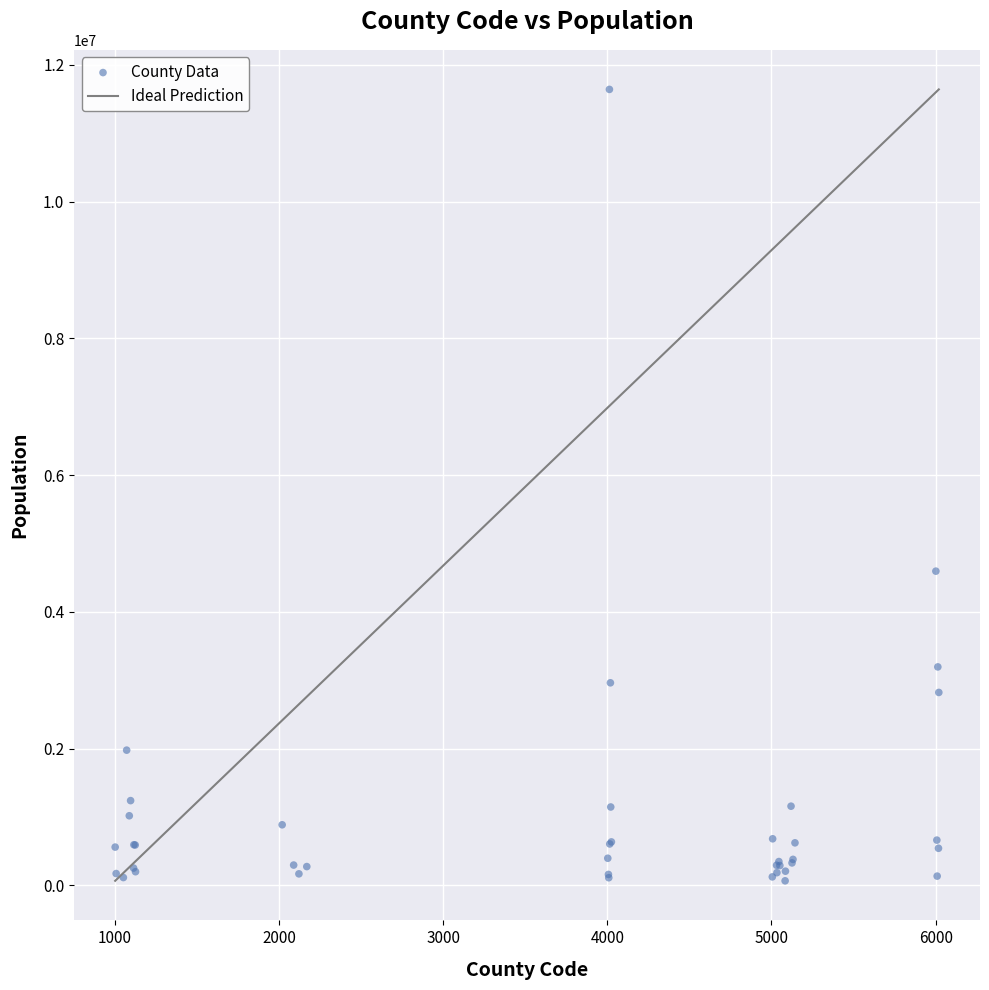

What Y value in the scatter plot is closest to 5853078?

4594866